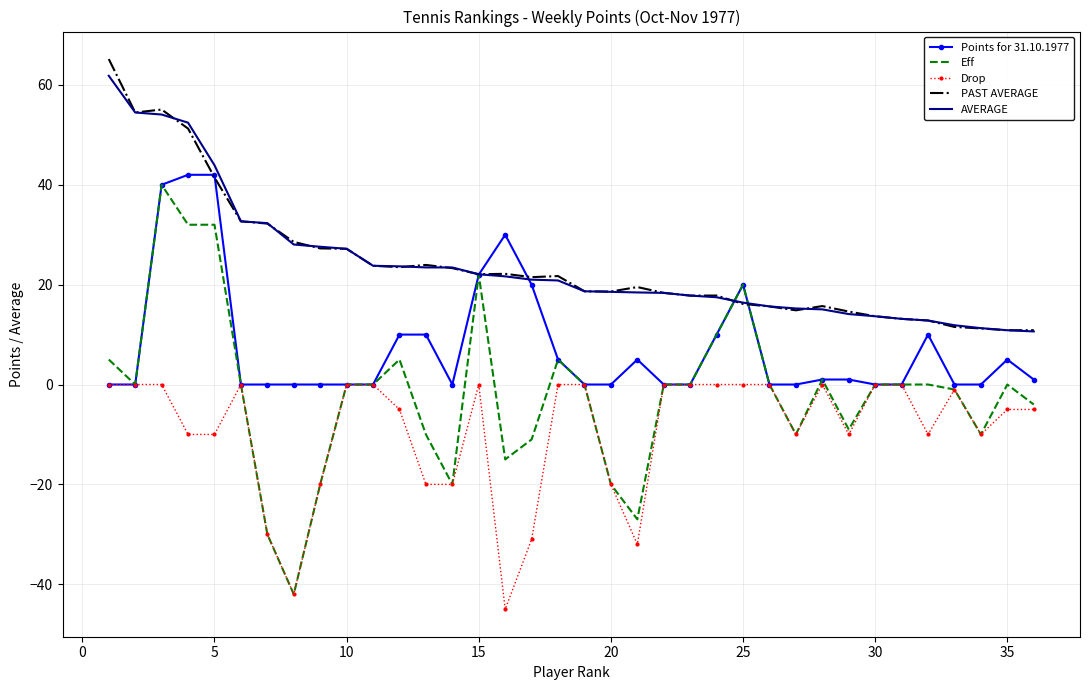

What is the minimum value for PAST AVERAGE?

10.9